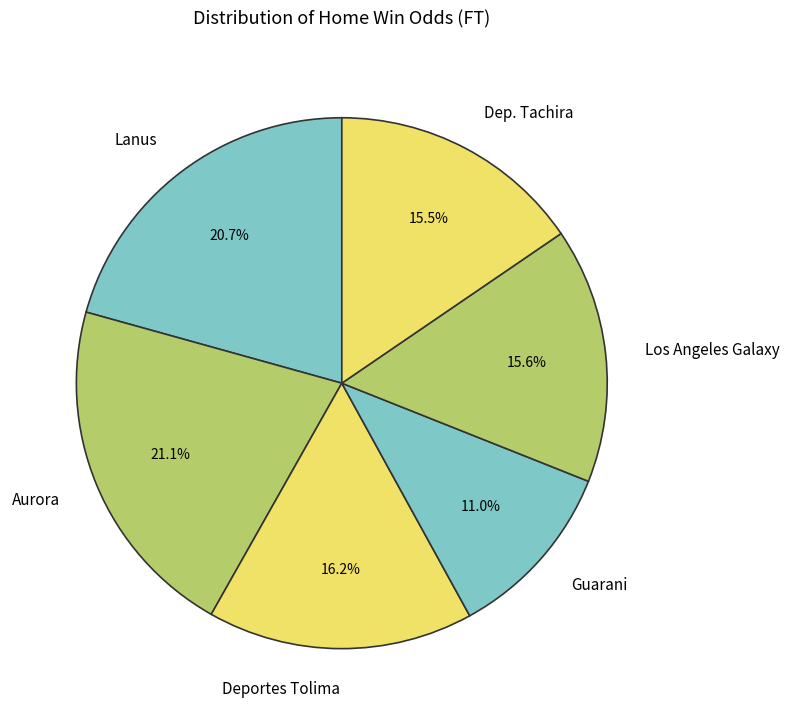

Which has a higher value, Deportes Tolima or Dep. Tachira?

Deportes Tolima